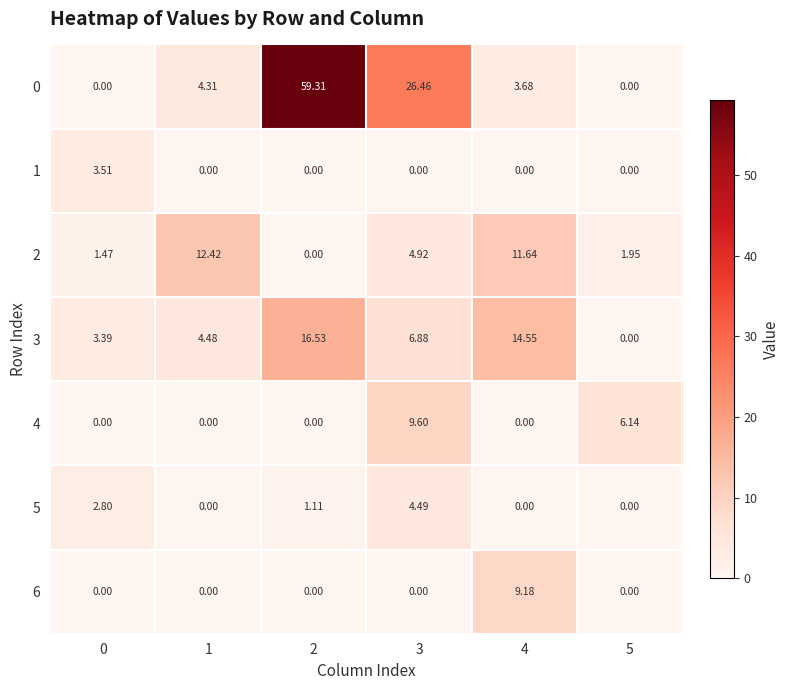

Is the value of 5 at 3 greater than the value of 1 at 3?

Yes